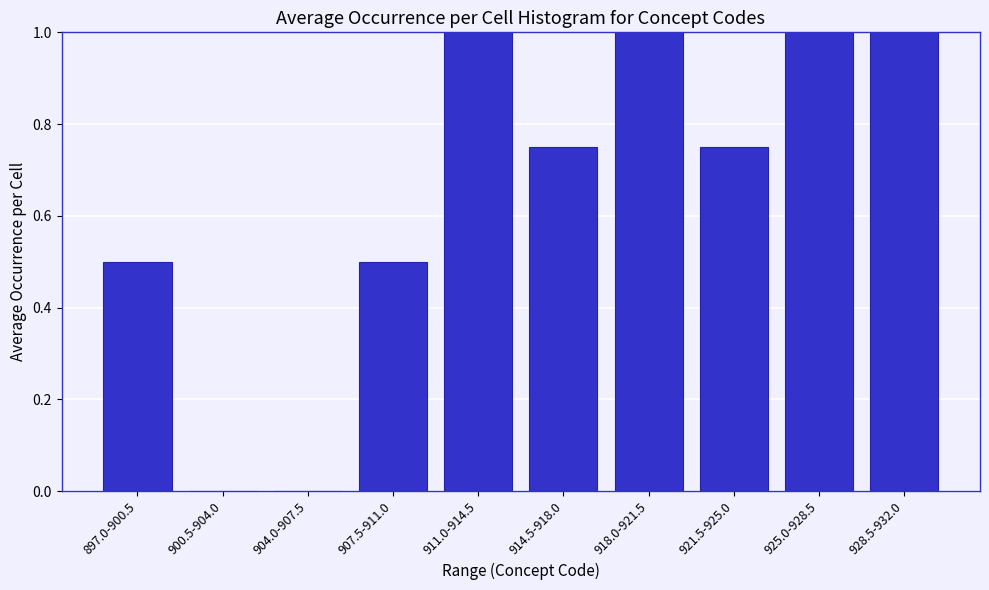

What is the change in value from 900.5-904.0 to 911.0-914.5?

+1.0